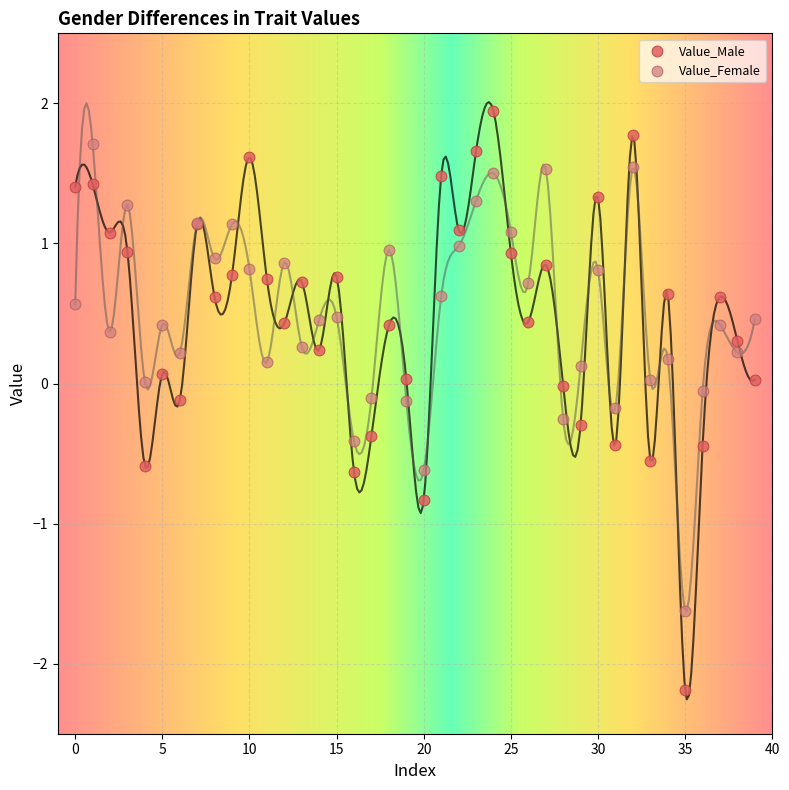

Which series has the largest Y range (max minus min)?

Value_Male